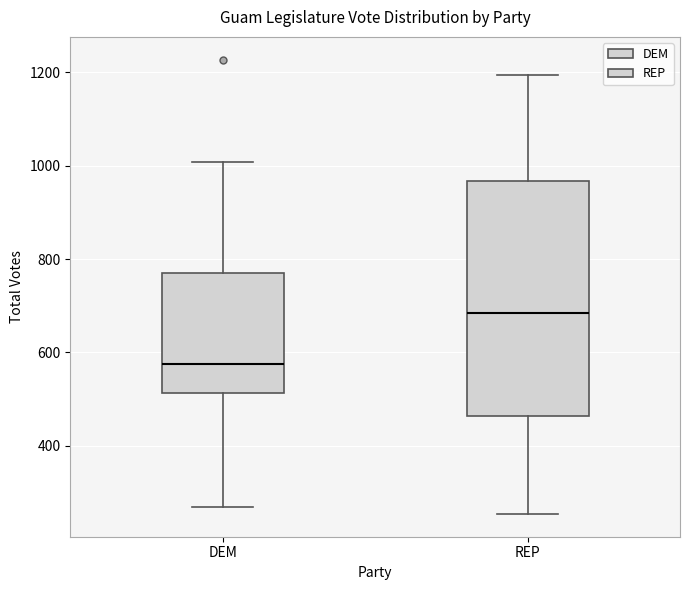

Reading left to right, read every box against the y-axis: the position of its median line, the range the box covers, and the ends of its whiskers. The values are not printed on the chart, so give them approximately, as read against the axis.

DEM: median 580, box 520 to 780, whiskers 260 to 1000
REP: median 680, box 460 to 960, whiskers 260 to 1200